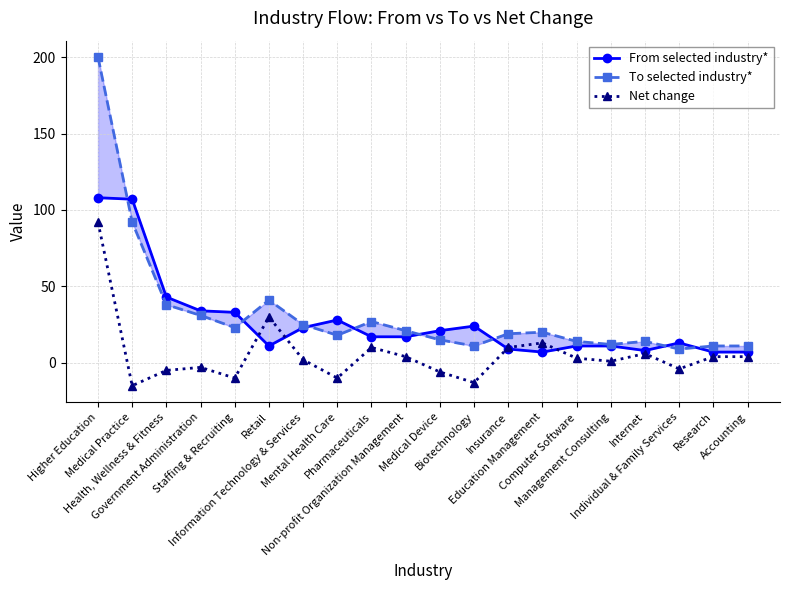

How many values in the From selected industry* series are below 17?

9